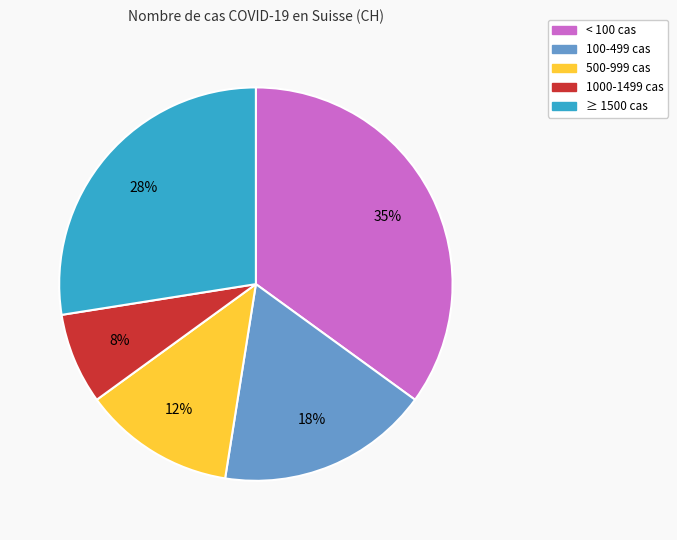

To the nearest percent, what is the difference between the largest and smallest slice percentages?

27%